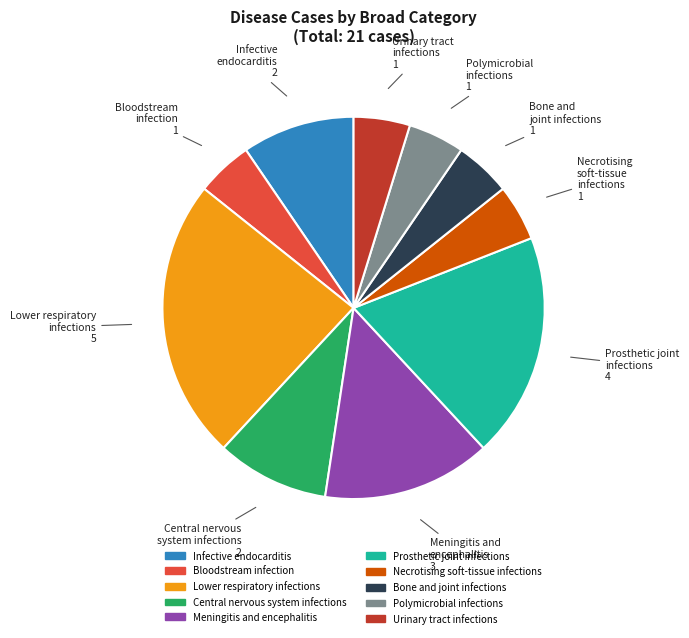

Between Prosthetic joint infections and Urinary tract infections, which is larger?

Prosthetic joint infections